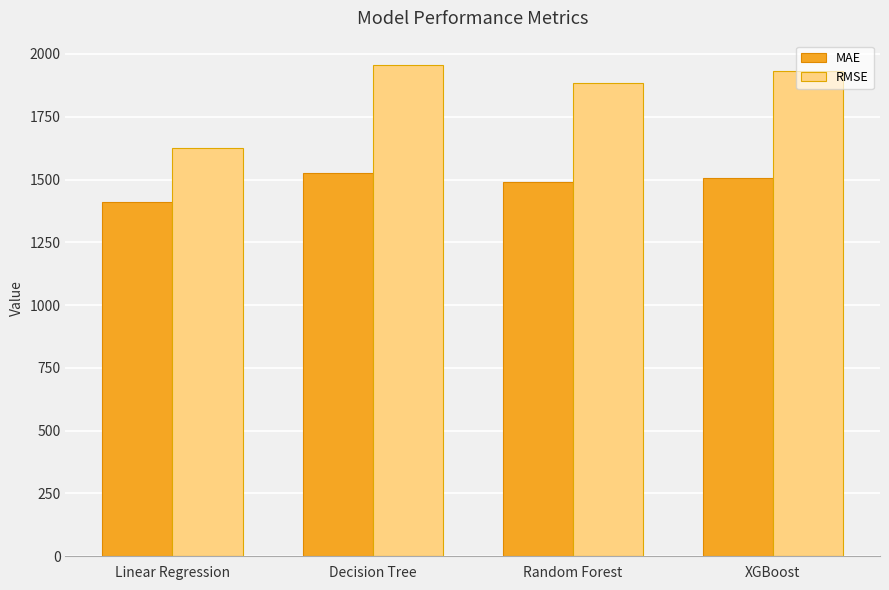

Which series has the largest total across all categories?

RMSE